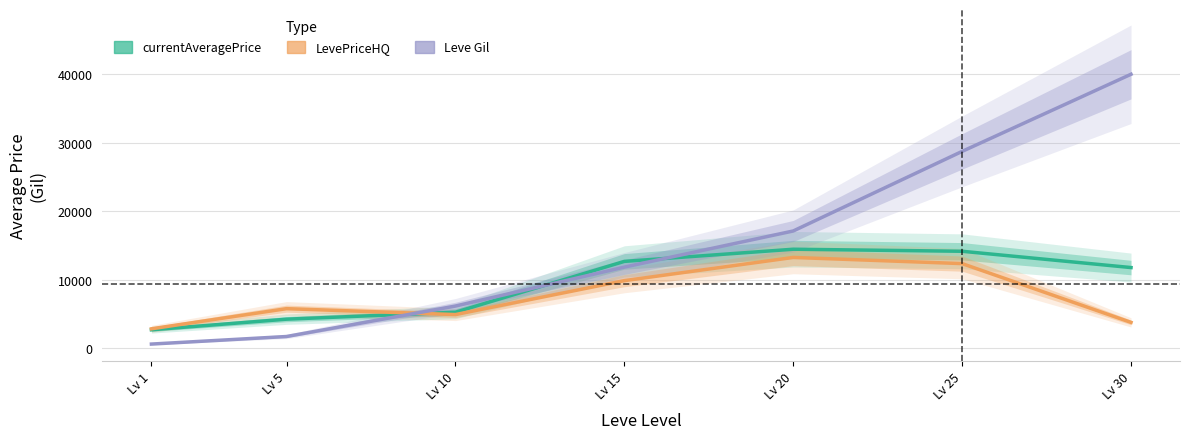

After their last crossing, which series has the higher values: Leve Gil or currentAveragePrice?

Leve Gil